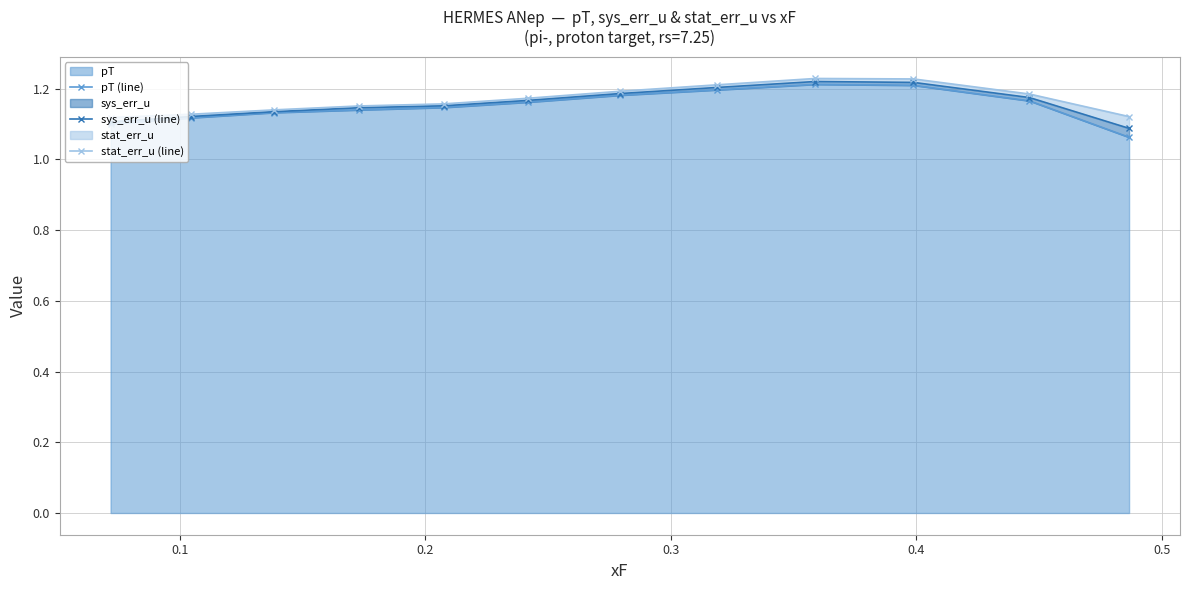

Is the value of stat_err_u (line) at 0.5 greater than the value of pT (line) at 11?

Yes